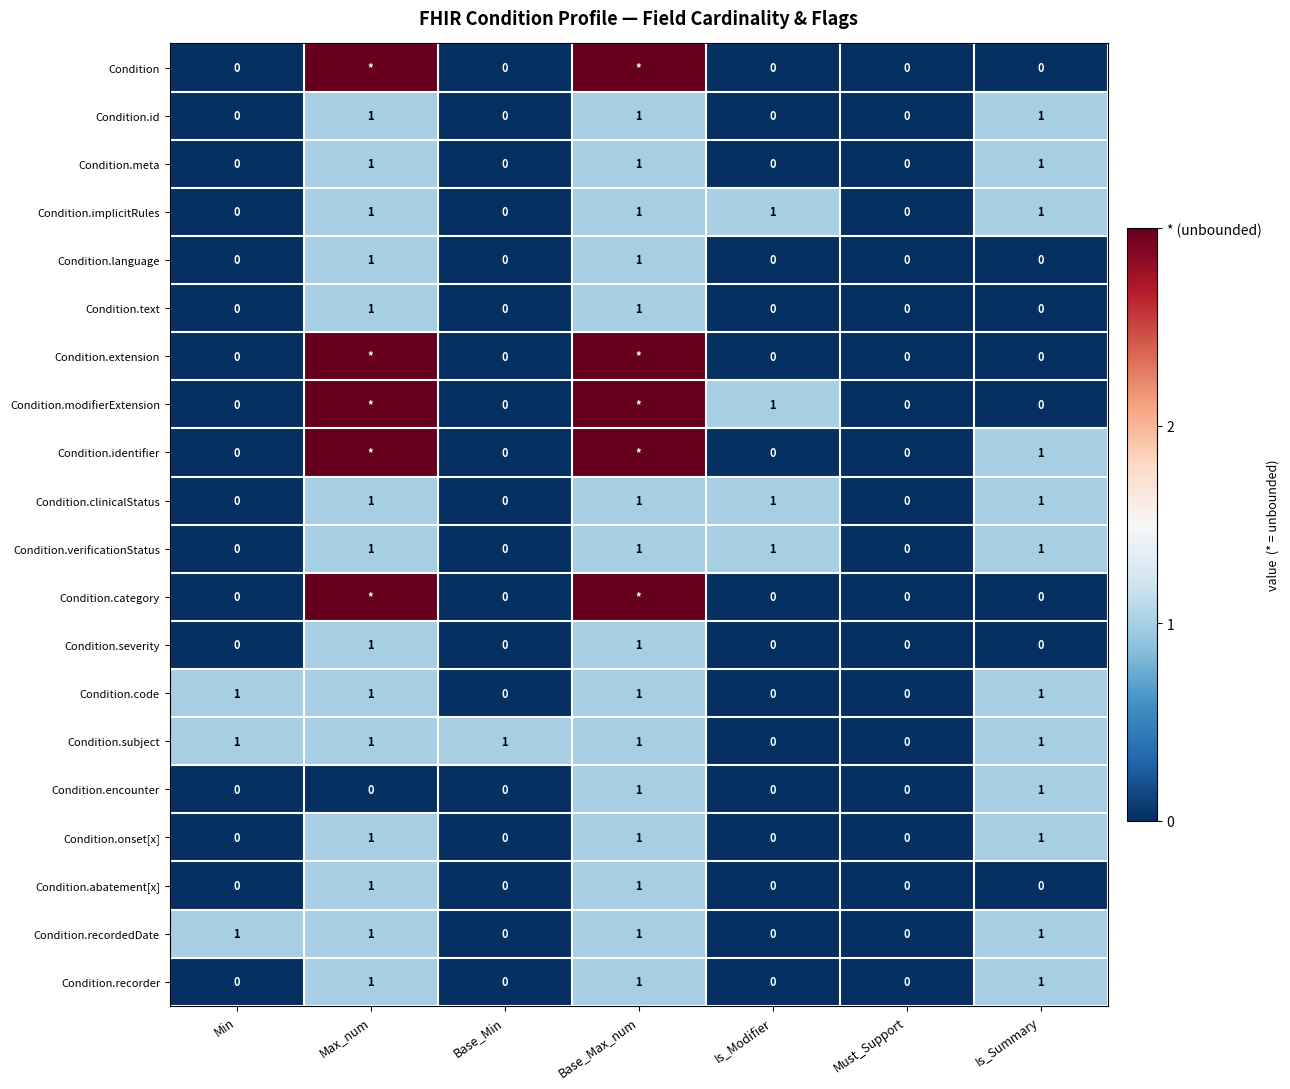

The Condition.verificationStatus series shows 1 at Is_Modifier. True or false?

True